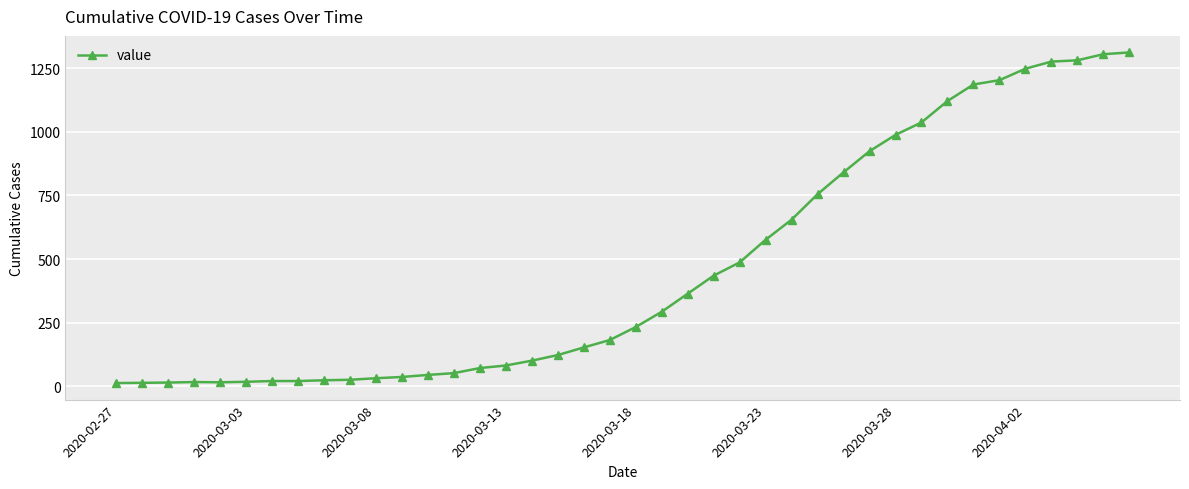

What is the greatest value displayed?

1312